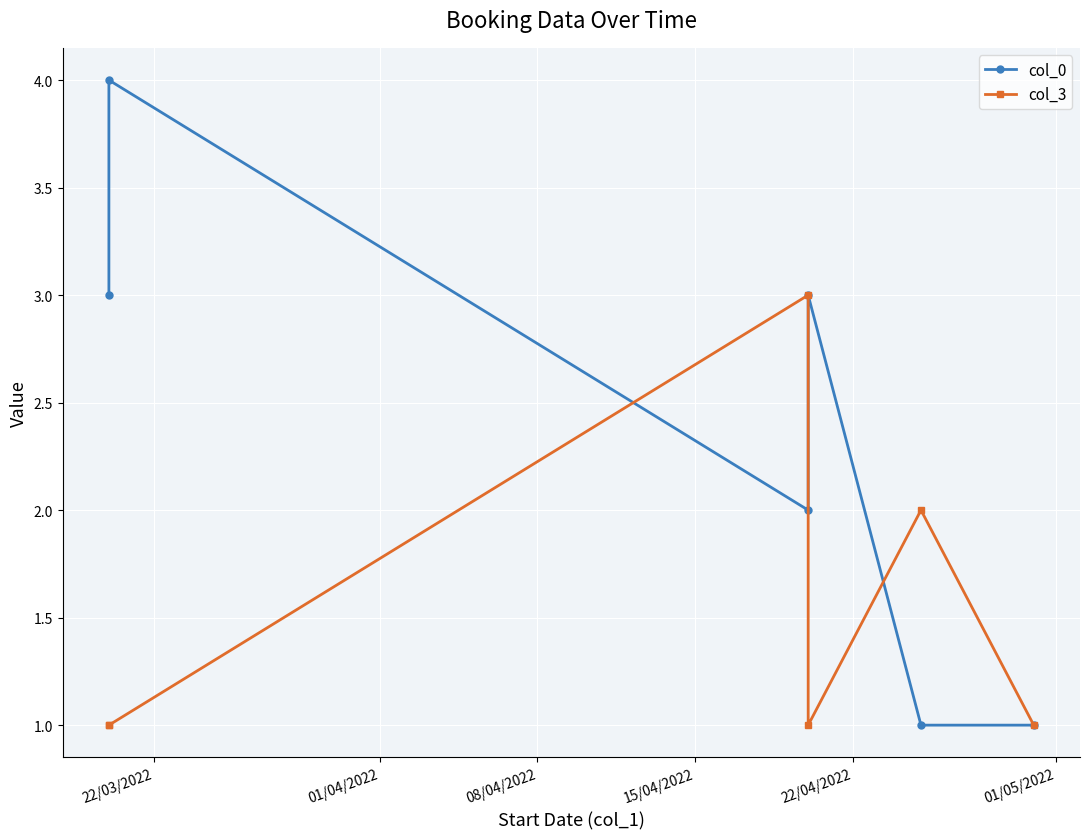

What is the sum of the col_0 values at 01/05/2022 and 22/04/2022?

2